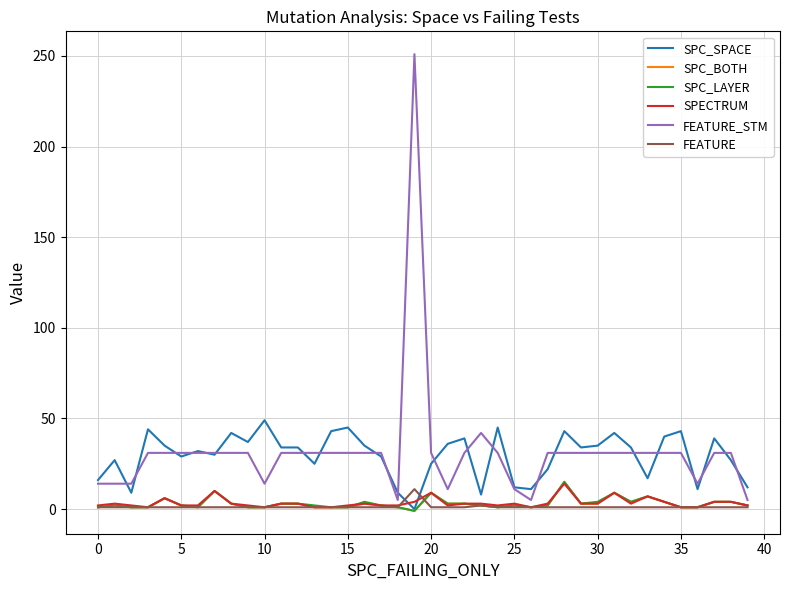

True or false: SPECTRUM has more than 0 points higher than both neighbors.

True